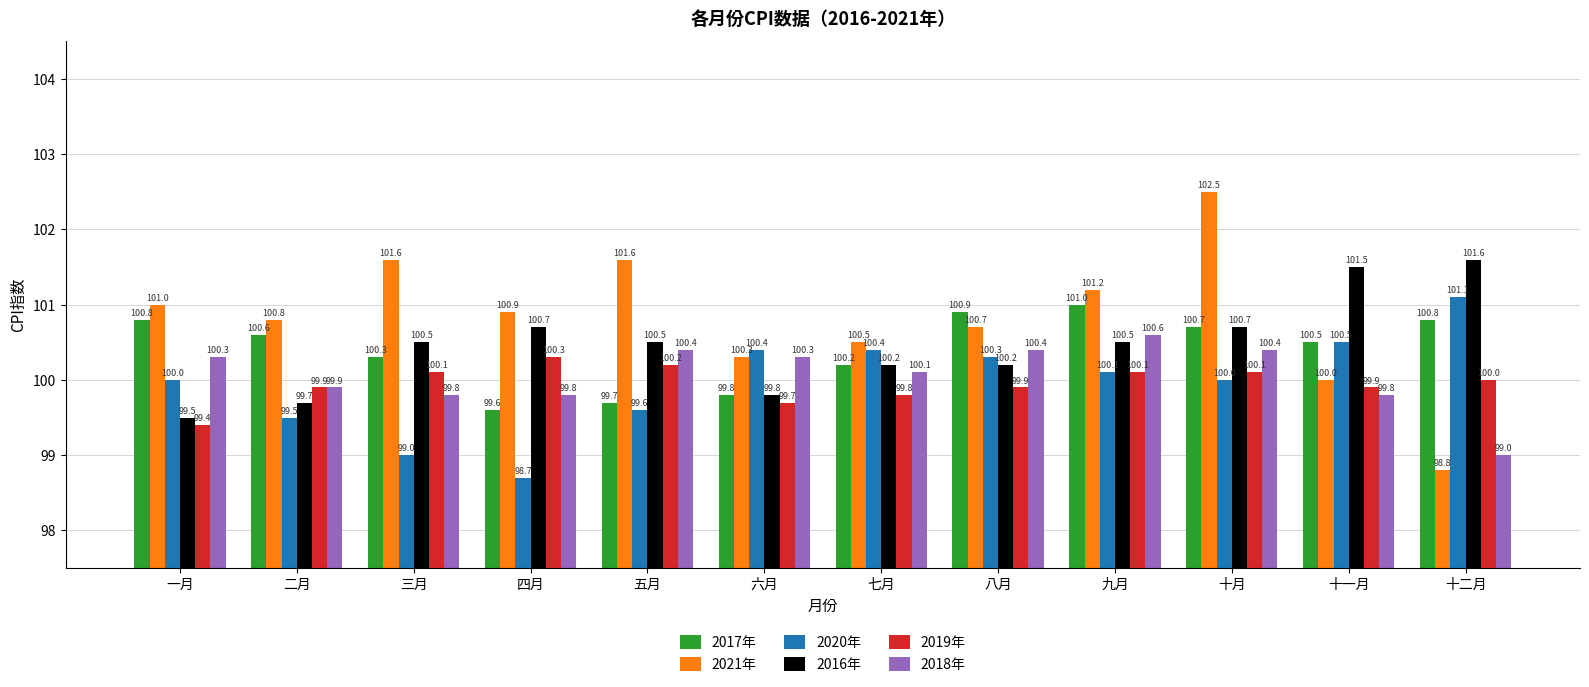

What position from the left is 一月?

1